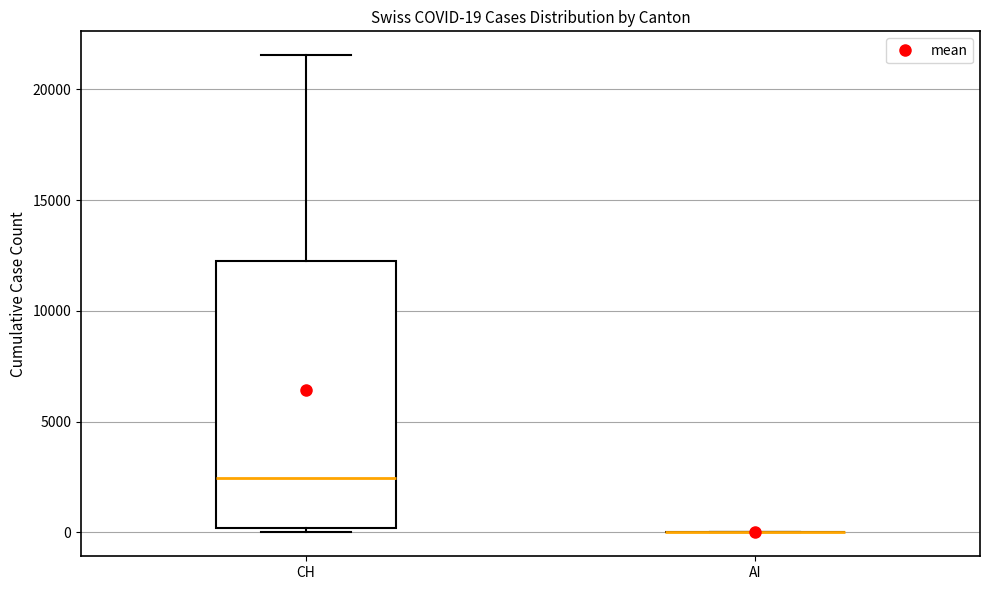

Which box is the tallest, from its lower edge to its upper edge?

CH